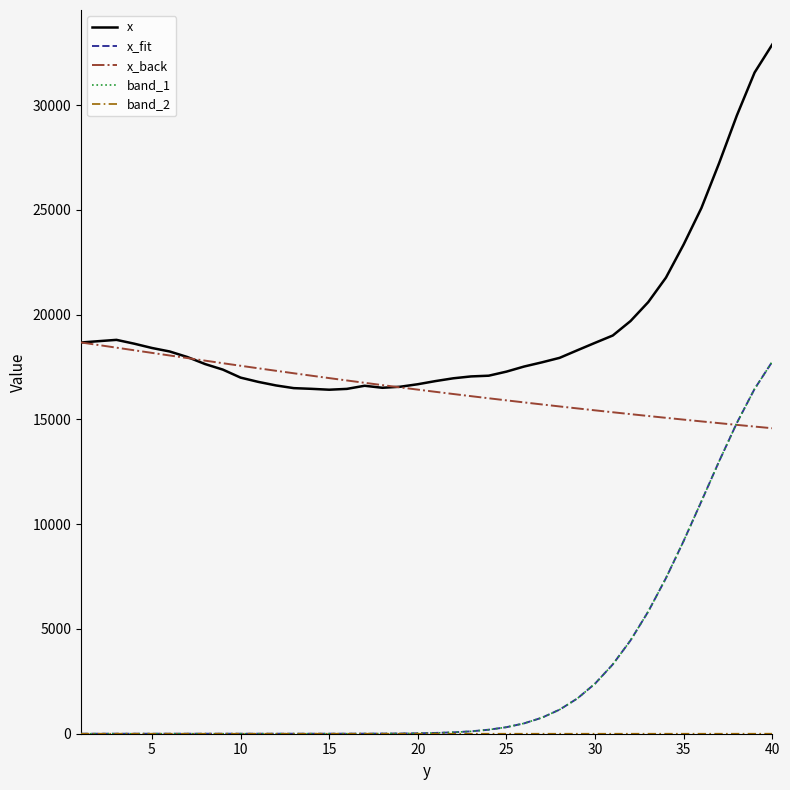

Which series has the largest total across all categories?

x